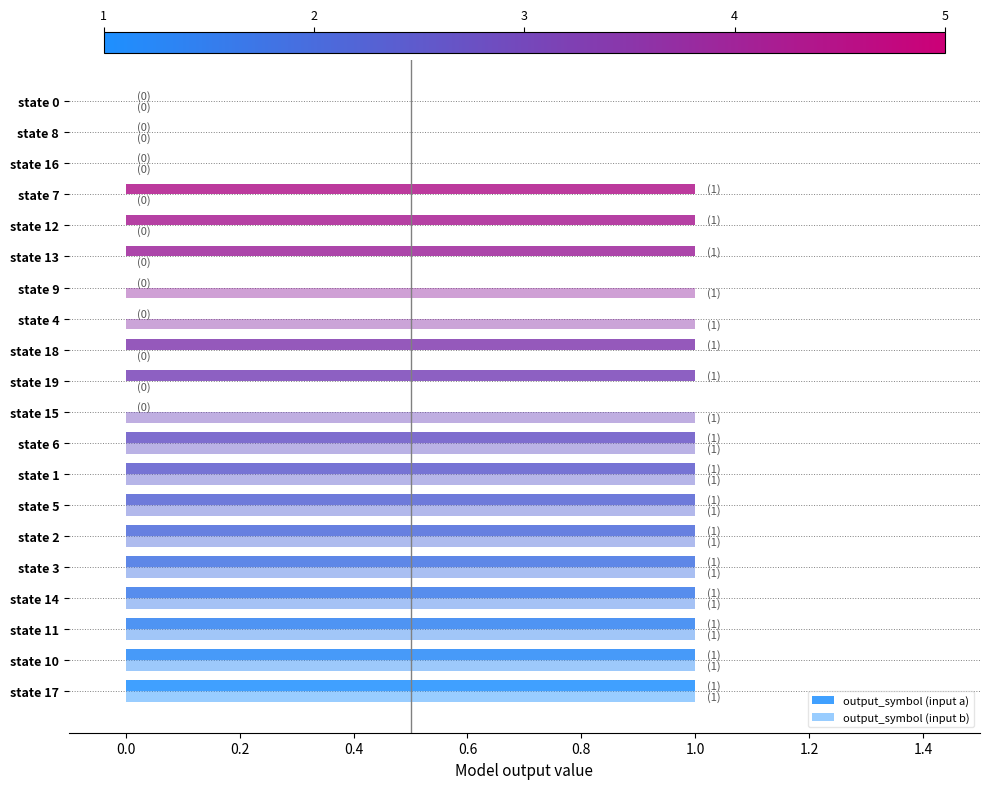

How many series are shown in this chart?

2